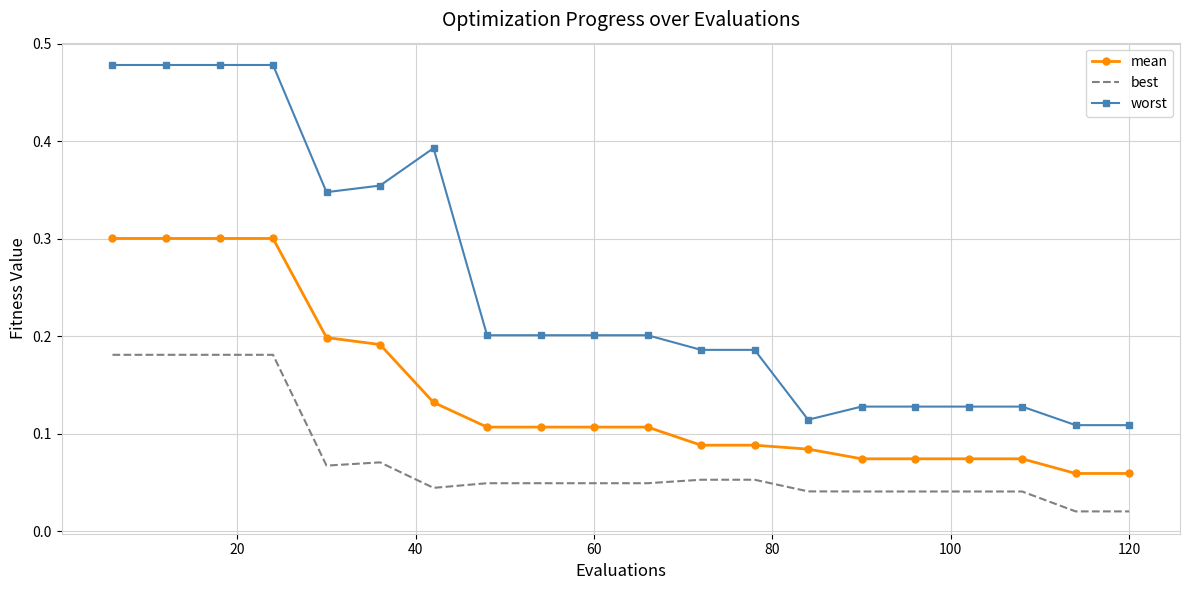

True or false: best and worst intersect in this chart.

False